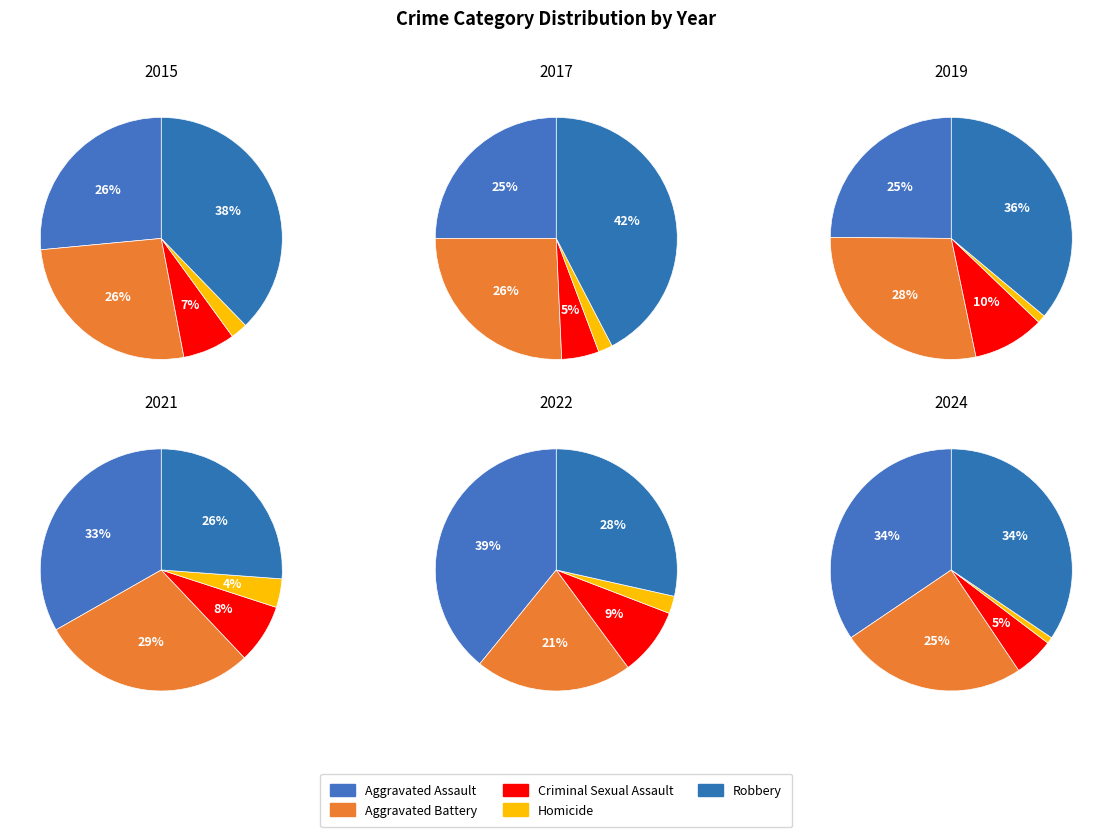

How much of the chart is everything except Criminal Sexual Assault?

93.0%